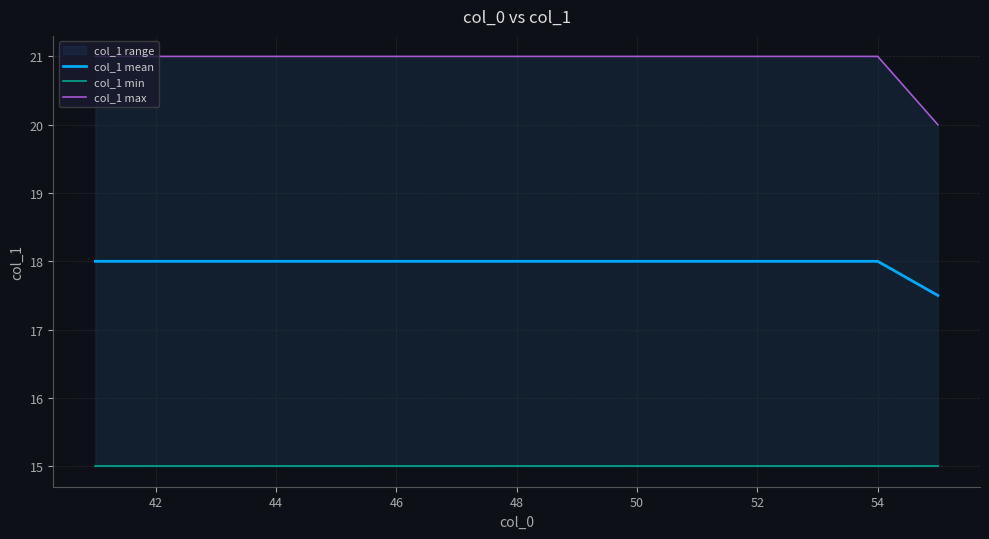

What is the value of the col_1 max point at the 8th from the left?

21.0